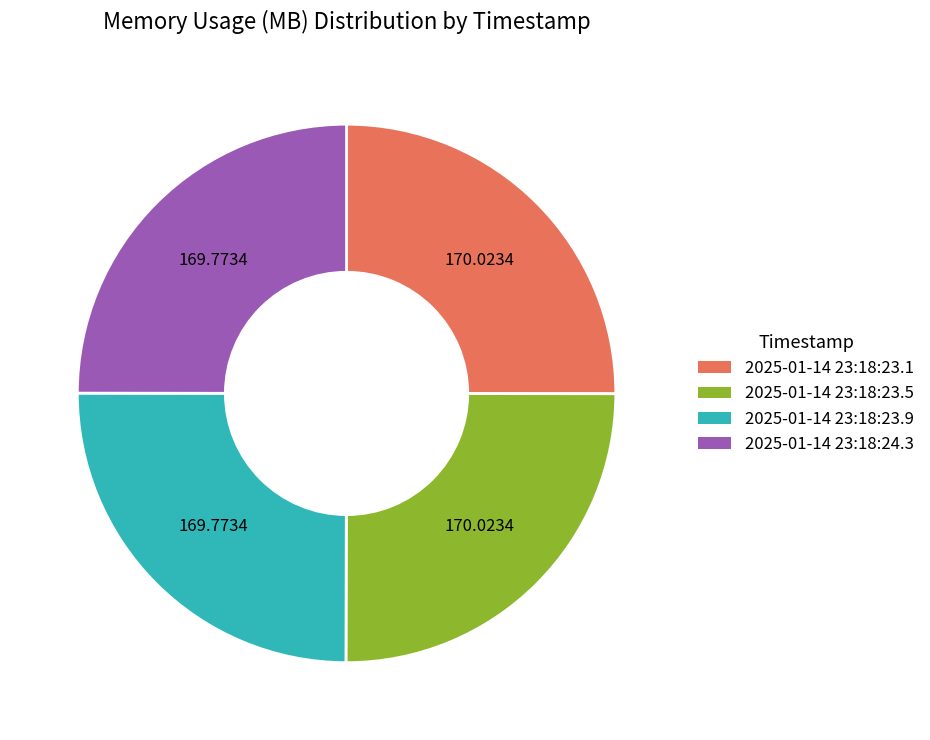

Is there any slice that represents more than half of the pie?

No